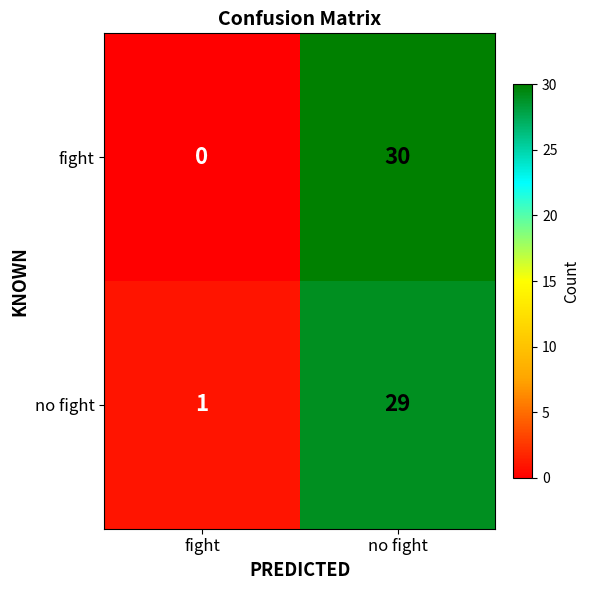

The value of fight at no fight is 30. True or false?

True